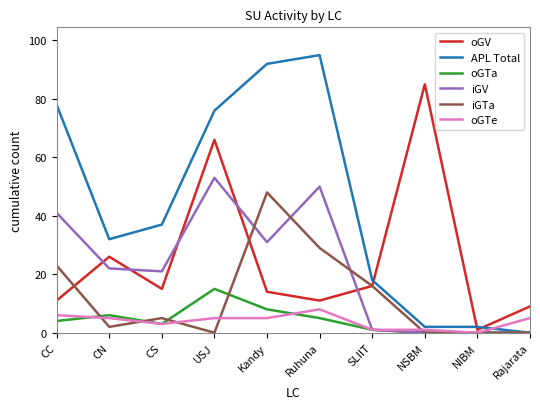

Where do iGTa and oGTe first cross each other?

CC and CN